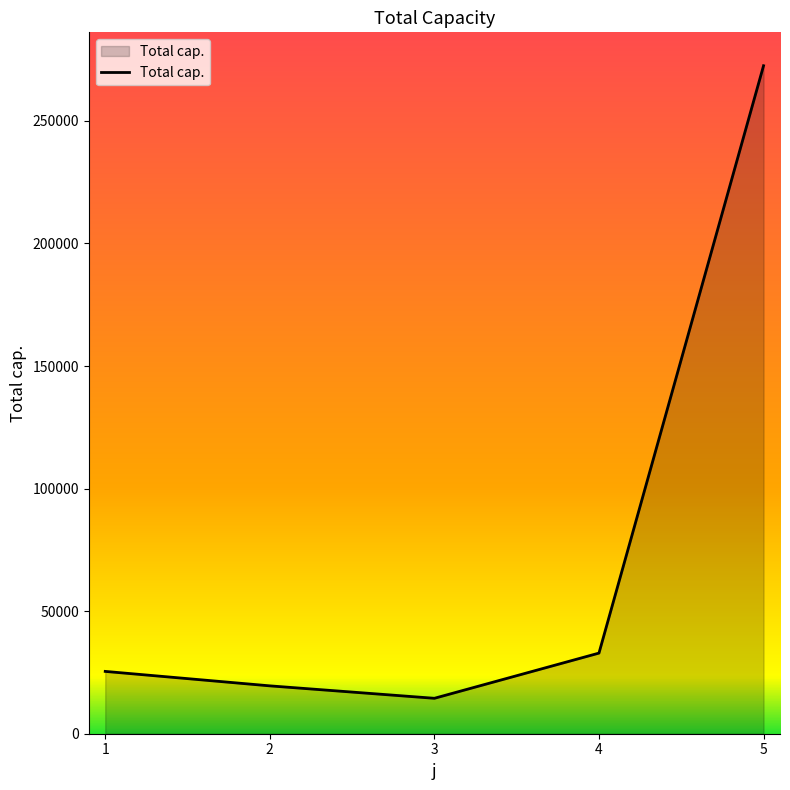

What is the greatest value displayed?

272504.0